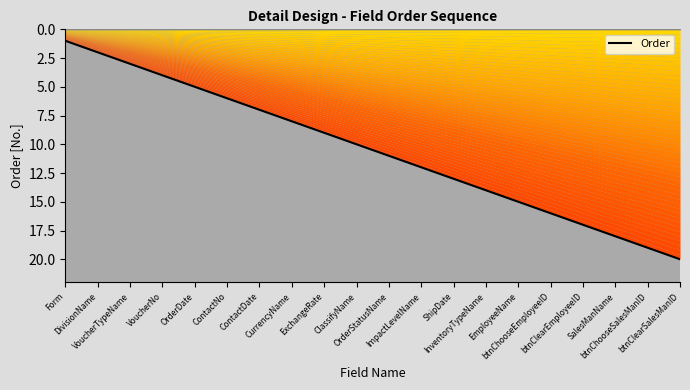

Approximately how many times larger is the value at ContactNo compared to VoucherTypeName?

2.0